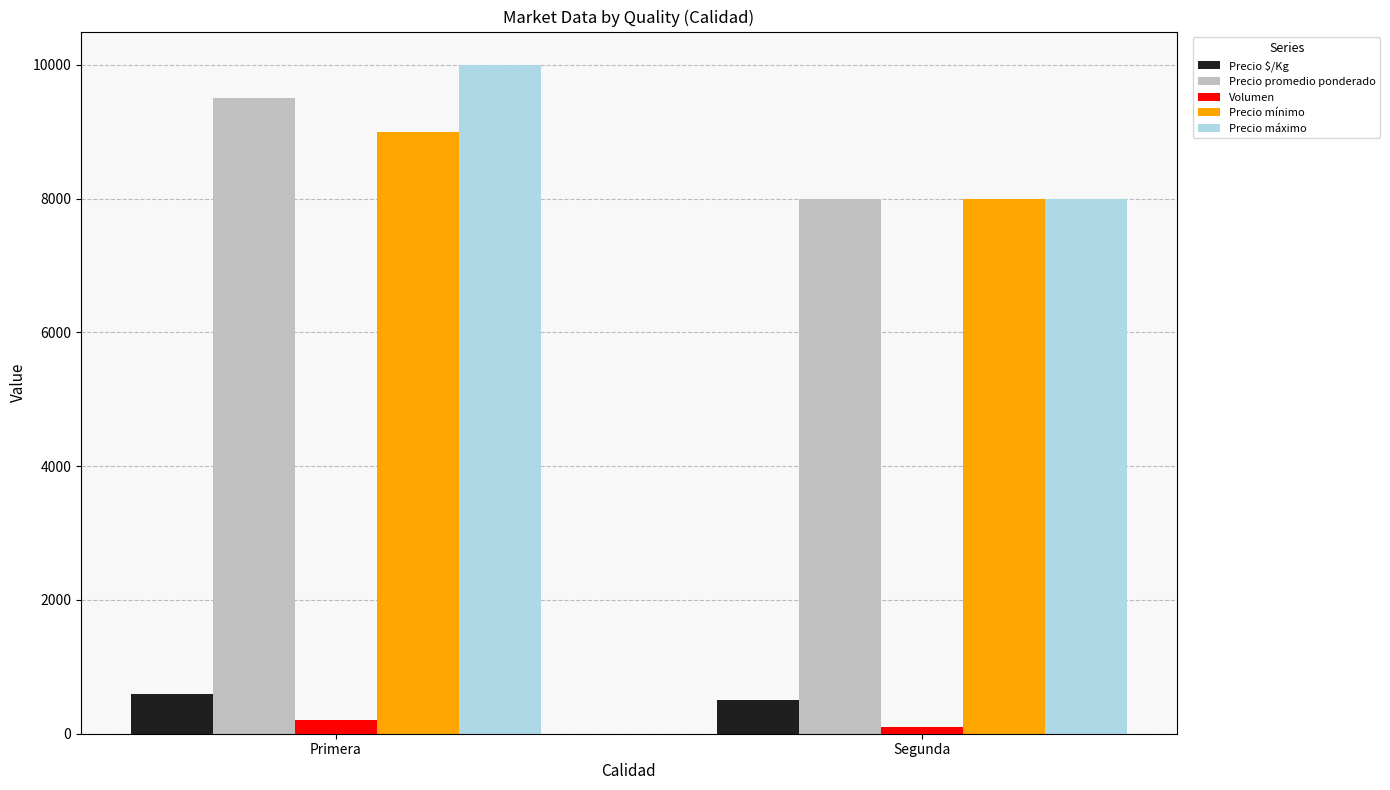

What is the label of the 1st bar from the left?

Primera